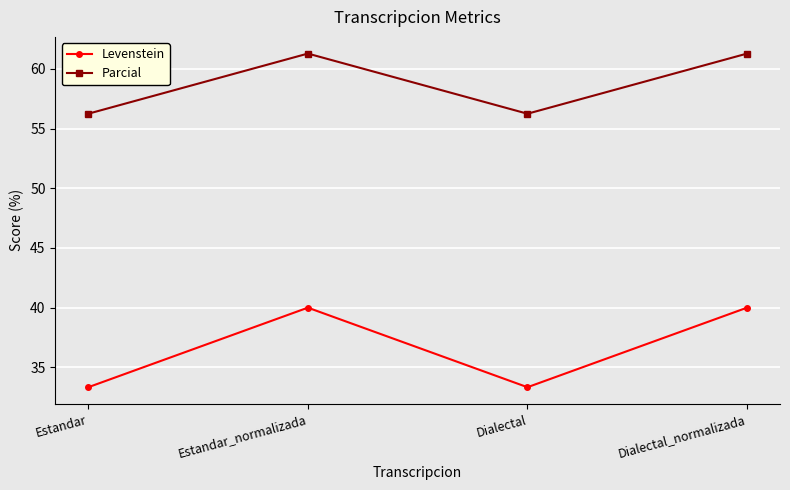

What position from the right is Dialectal?

2